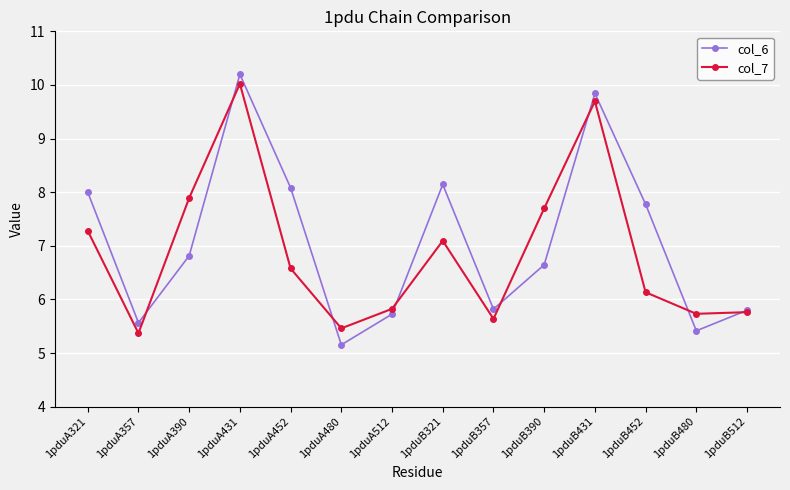

The value of col_7 at 1pduA357 is 8.9. True or false?

False